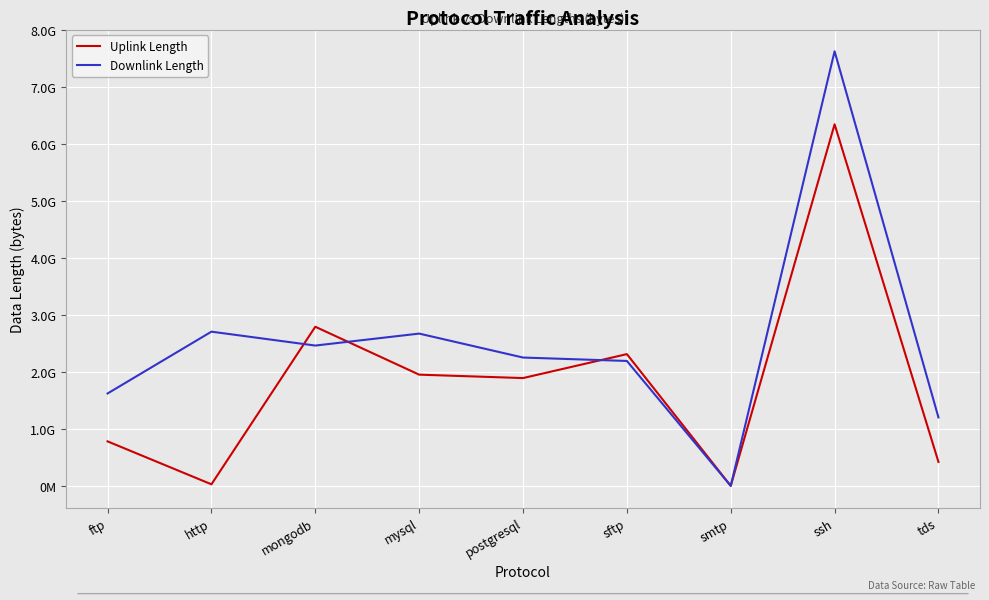

What is the difference between the second highest and second lowest values in the Uplink Length series?

2763154685